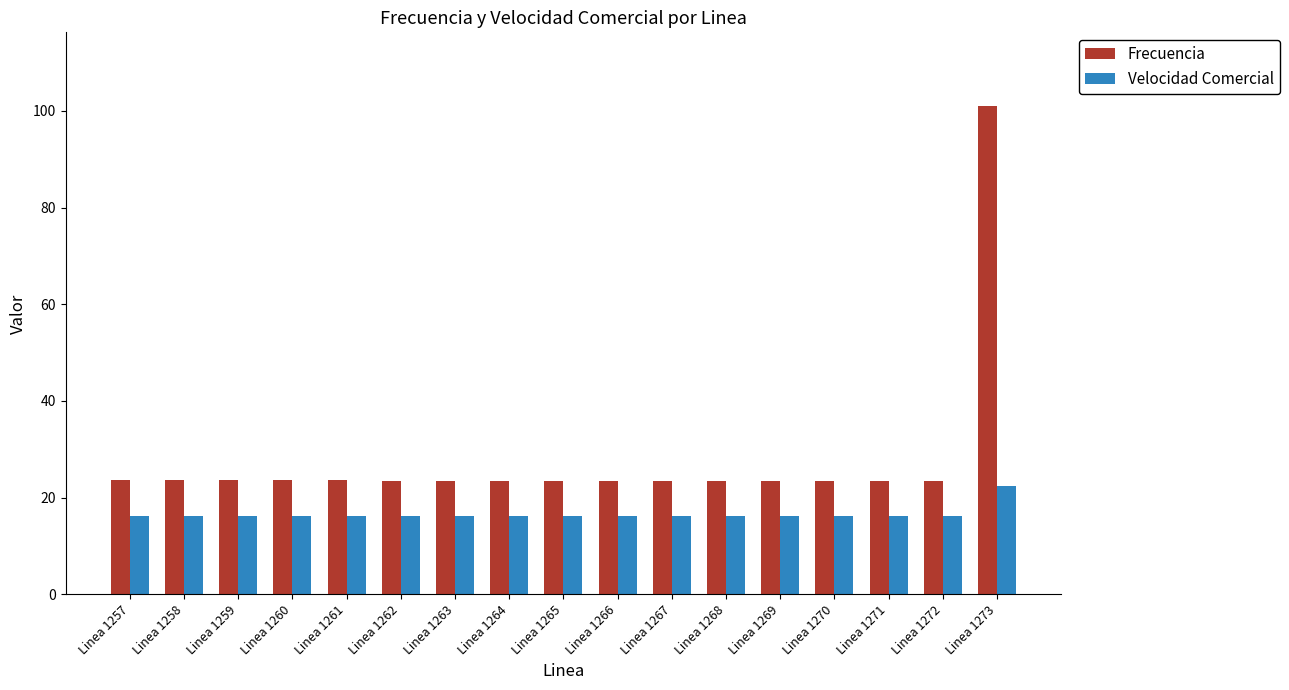

At which category is the sum across all series the highest?

Linea 1273